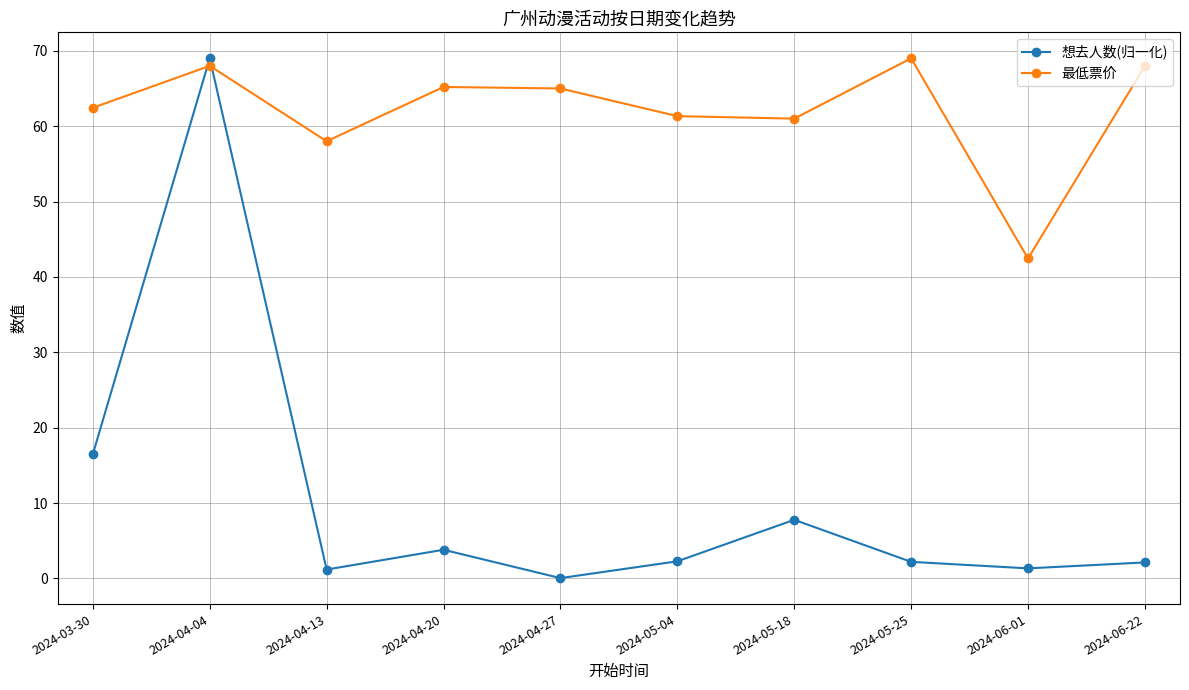

What are all the series names shown in the legend?

想去人数(归一化), 最低票价